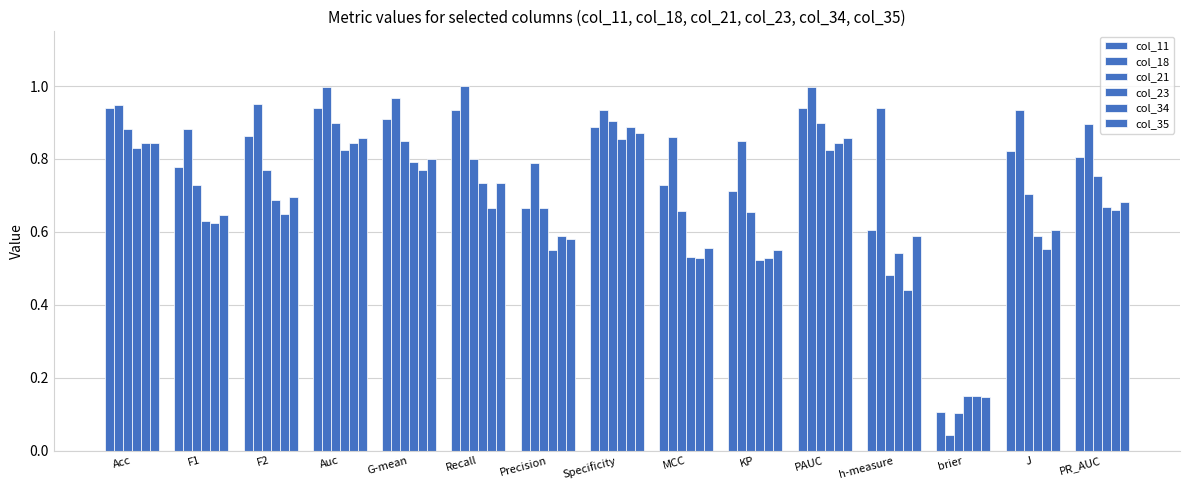

Does the chart contain any negative values?

No